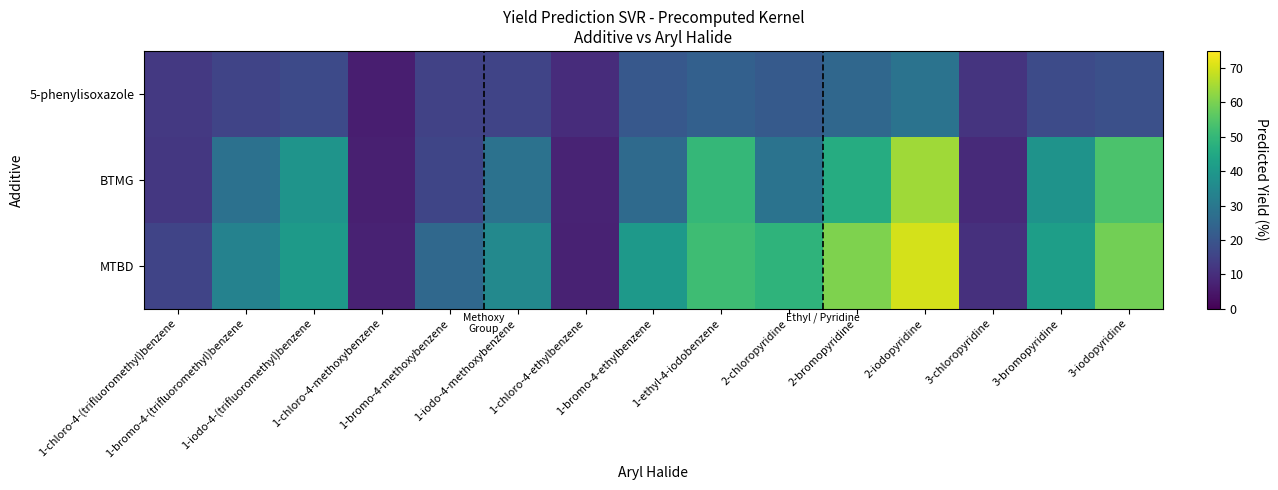

At which category is the sum across all series the highest?

2-iodopyridine